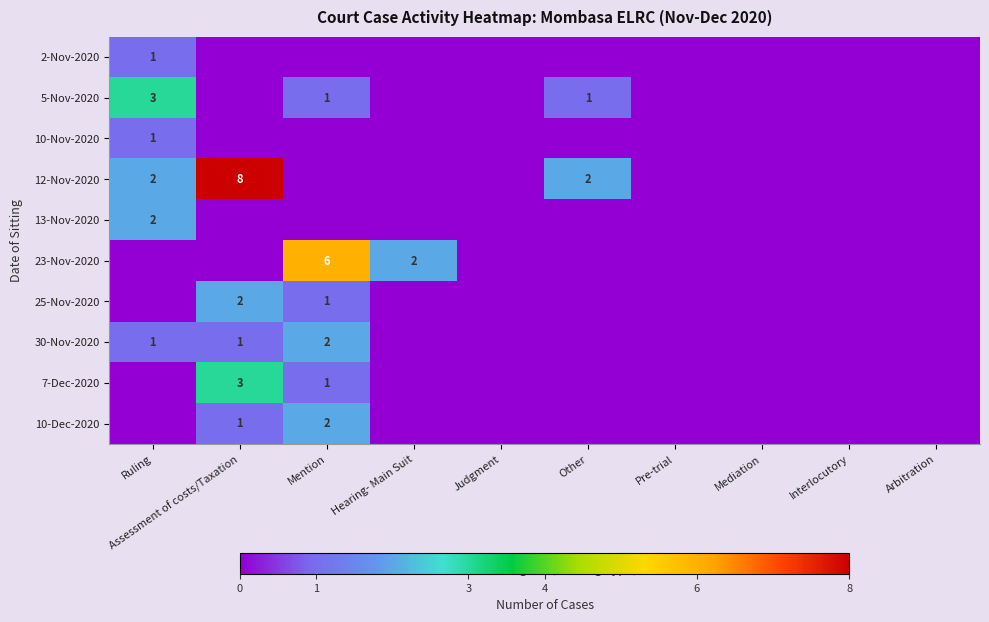

At which label does 2-Nov-2020 reach its minimum?

Assessment of costs/Taxation